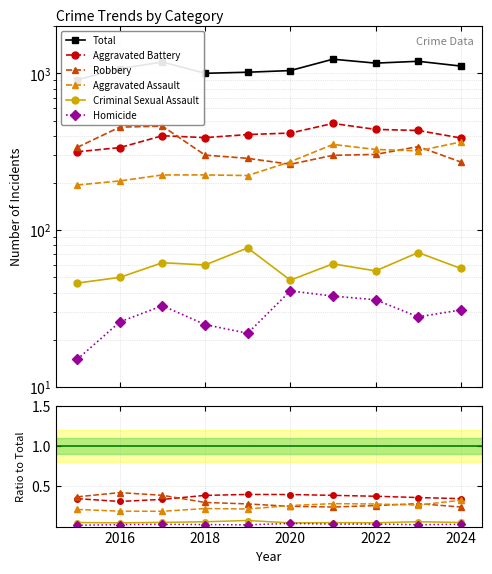

True or false: Total and Aggravated Assault cross at least once.

False